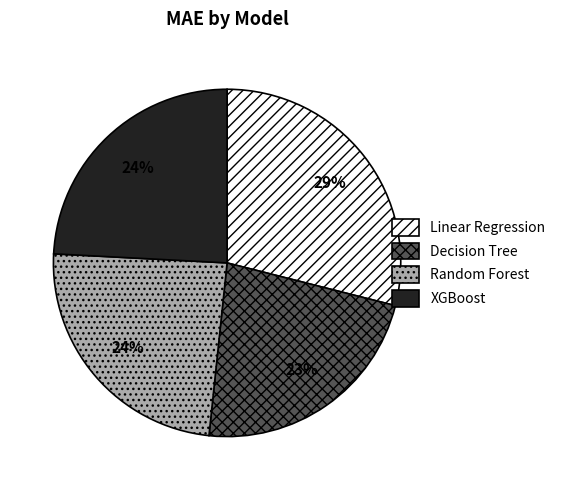

To the nearest percent, what percentage of the pie is Linear Regression?

29%